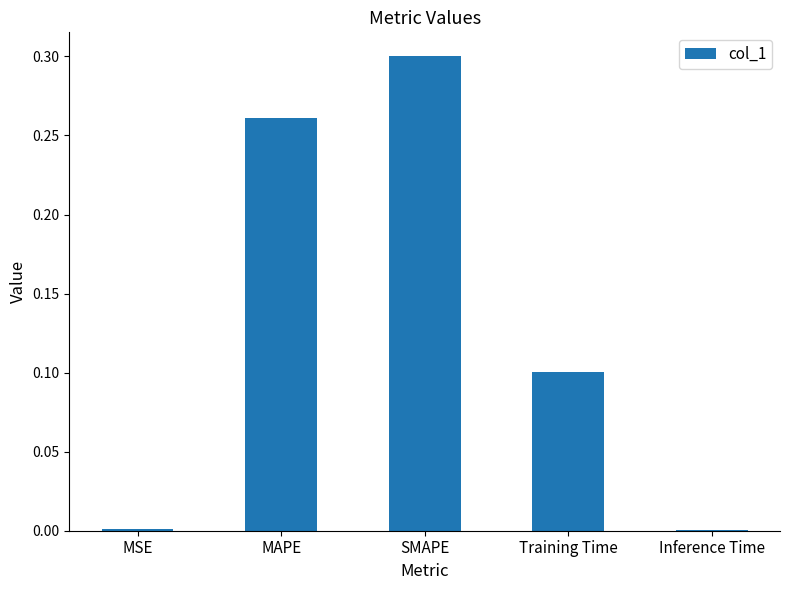

At which category does the chart reach its peak across all series?

SMAPE